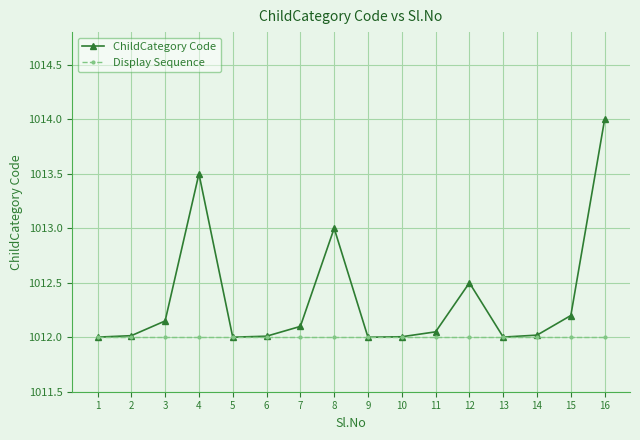

Which category has the highest value in the ChildCategory Code series?

16